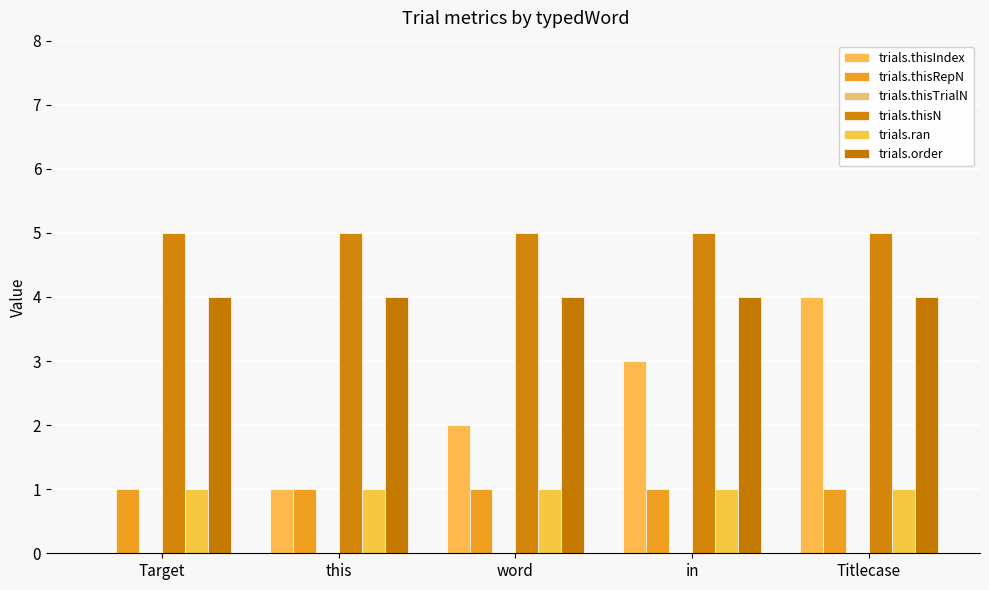

Read the trials.thisRepN value at word.

1